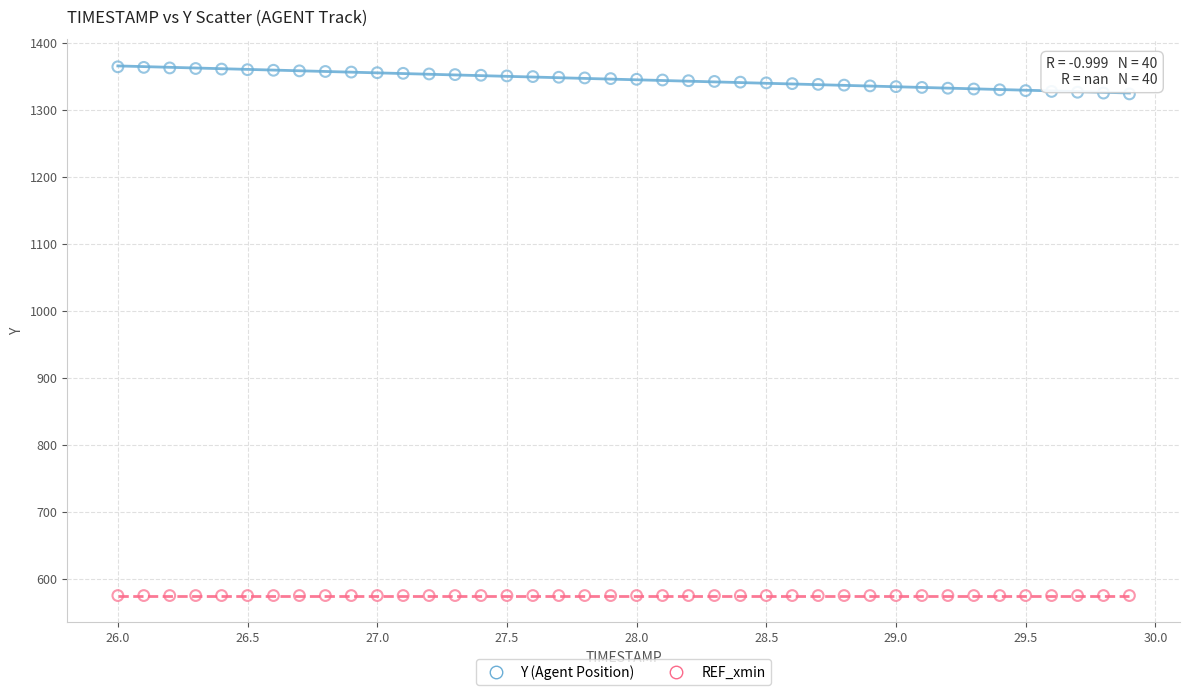

Which series reaches the maximum Y coordinate?

Y (Agent Position)